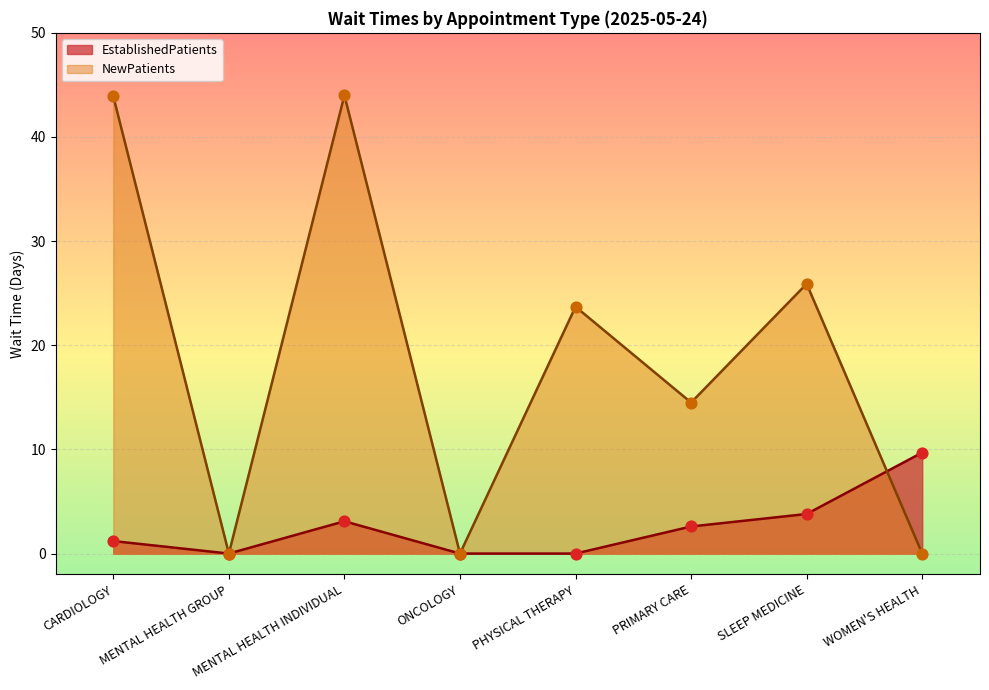

What are all the series names shown in the legend?

EstablishedPatients, NewPatients